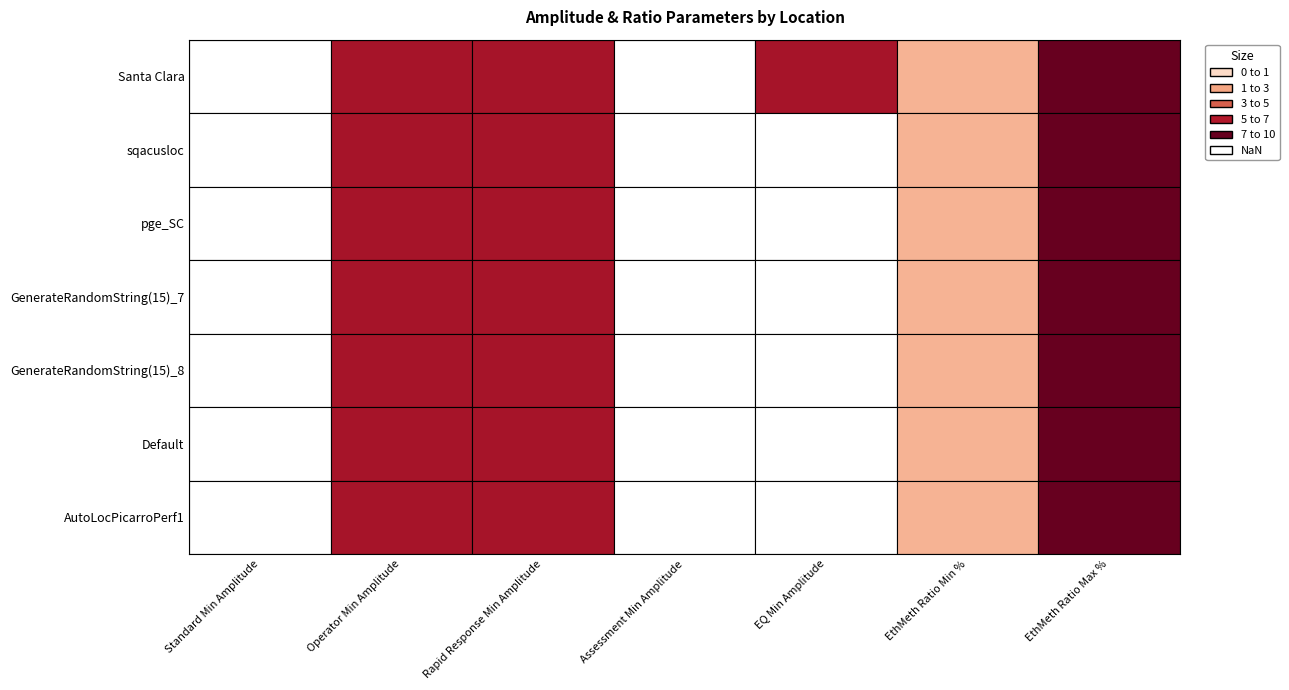

What is the sum of the EthMeth Ratio Max % values at Default and sqacusloc?

20.0